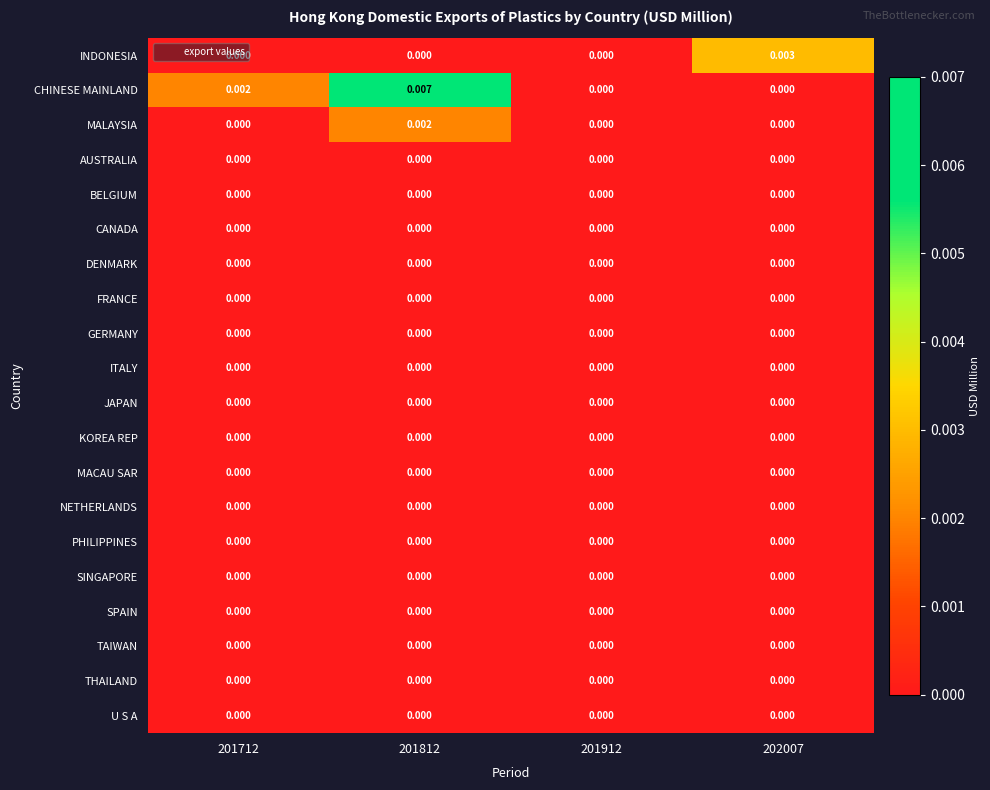

Which series has the widest spread of values?

CHINESE MAINLAND